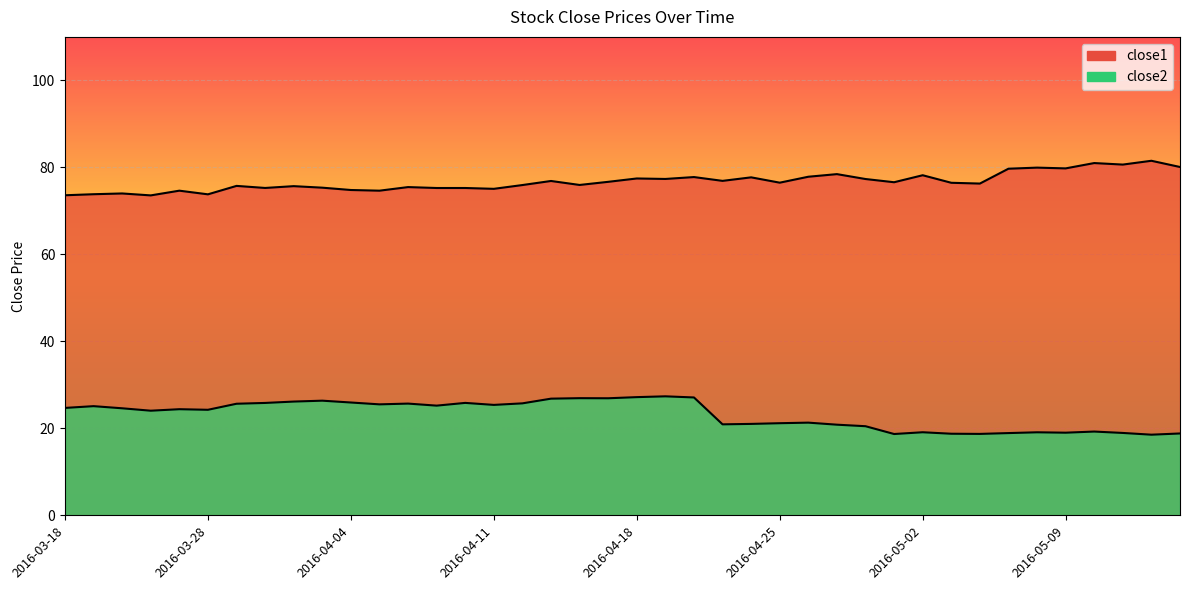

In close2, how many points are lower than both neighbors (excluding endpoints)?

11